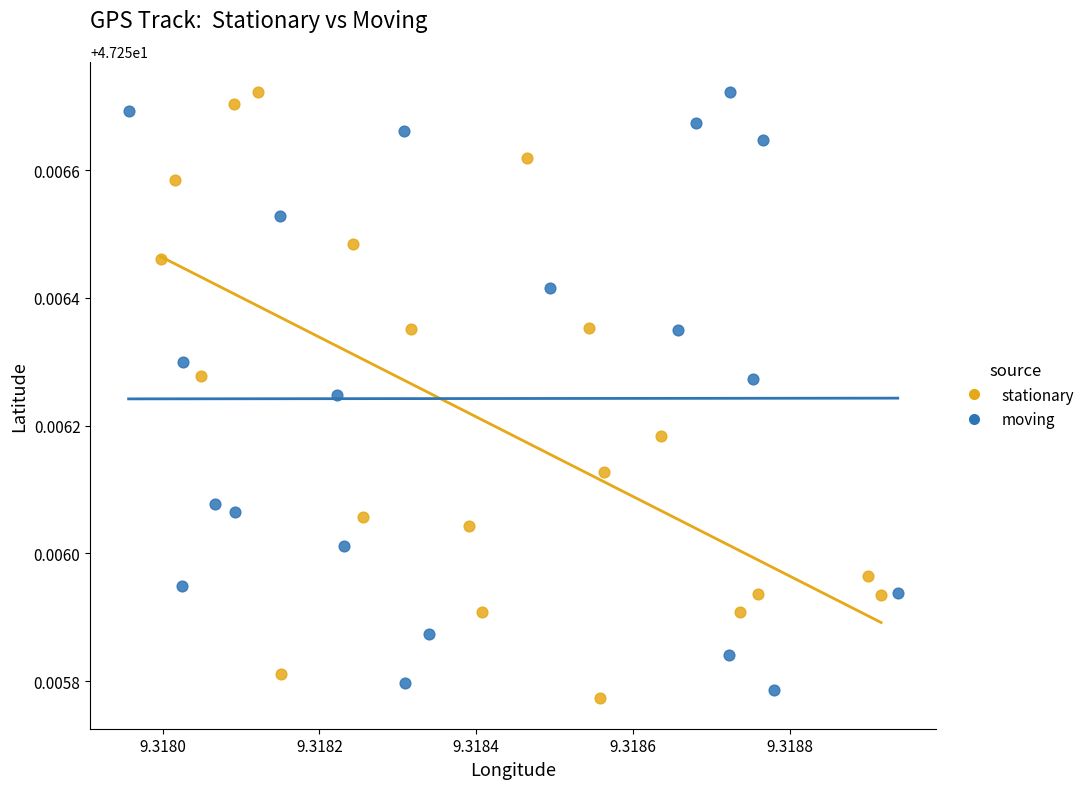

What are all the series names shown in the legend?

stationary, moving